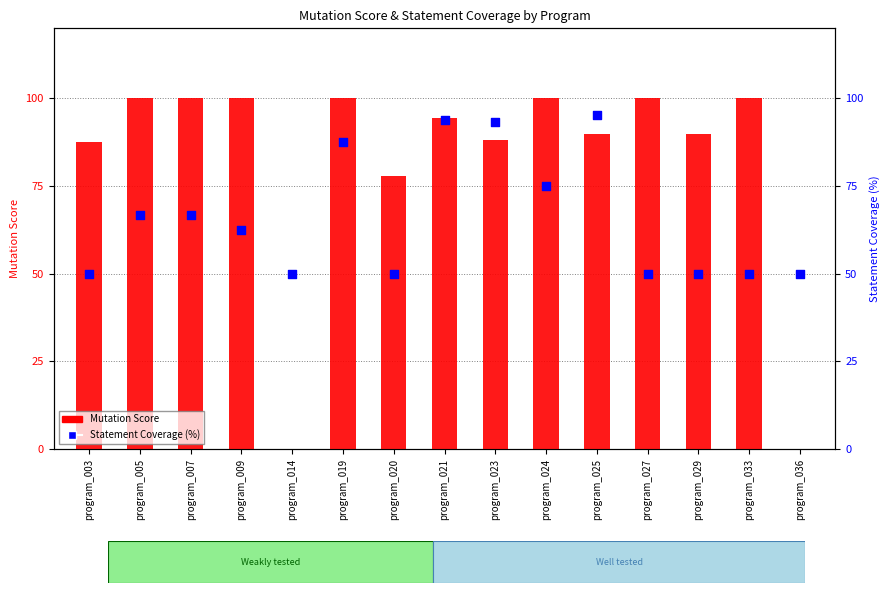

What is the total value across all series at program_036?

50.0